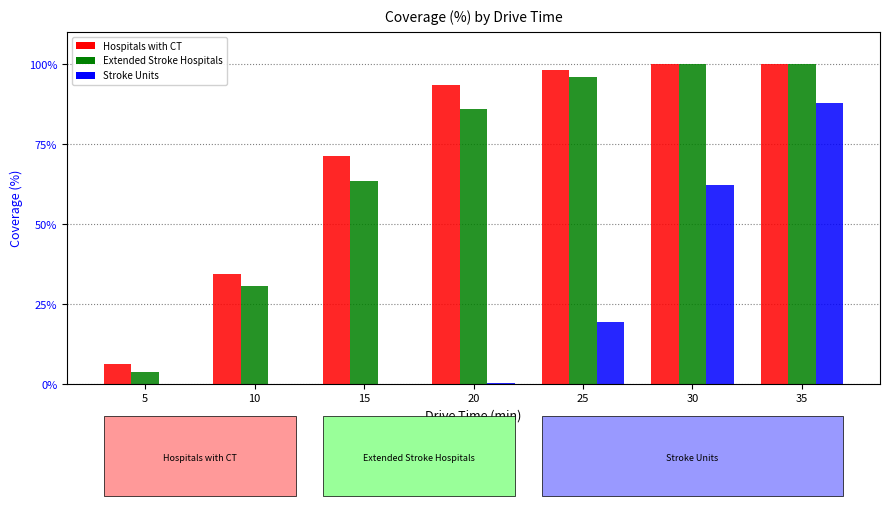

What is the maximum value shown in the chart?

100.0